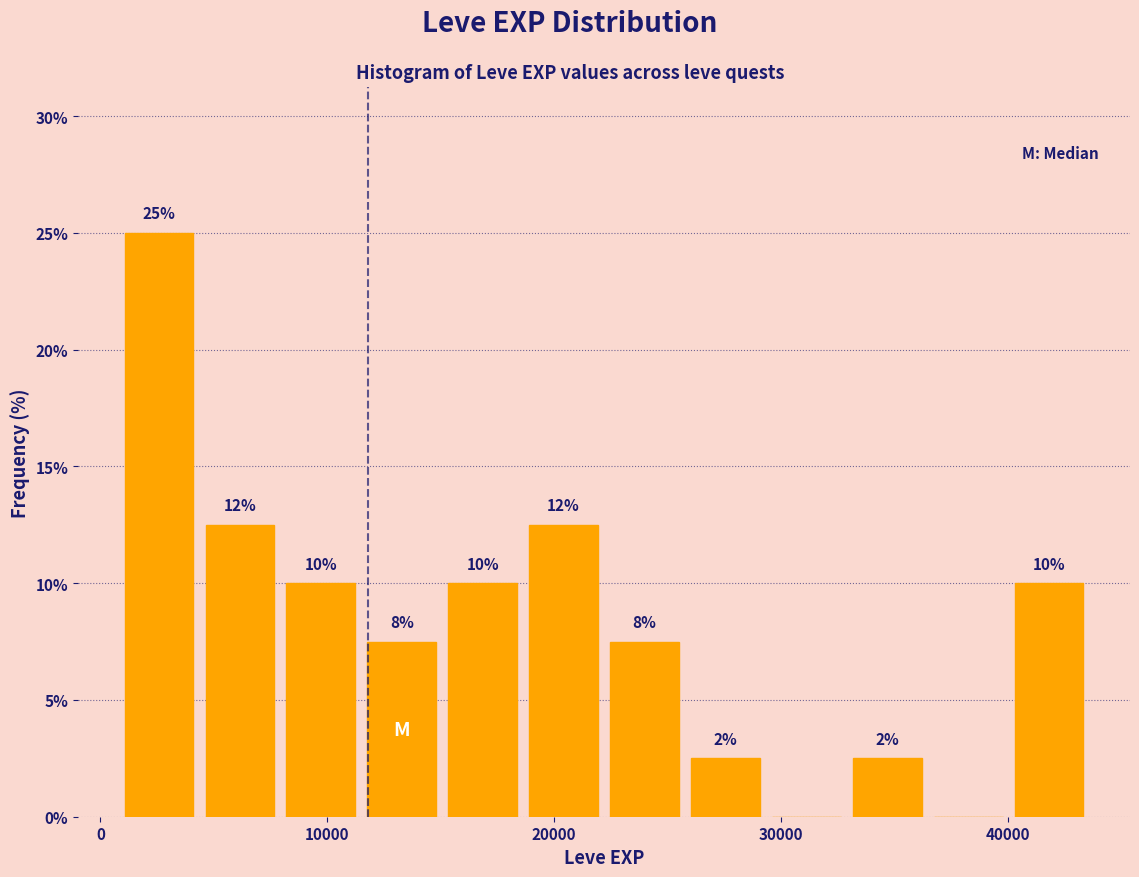

Read against the x-axis, roughly where is the centre of the tallest bar?

3000